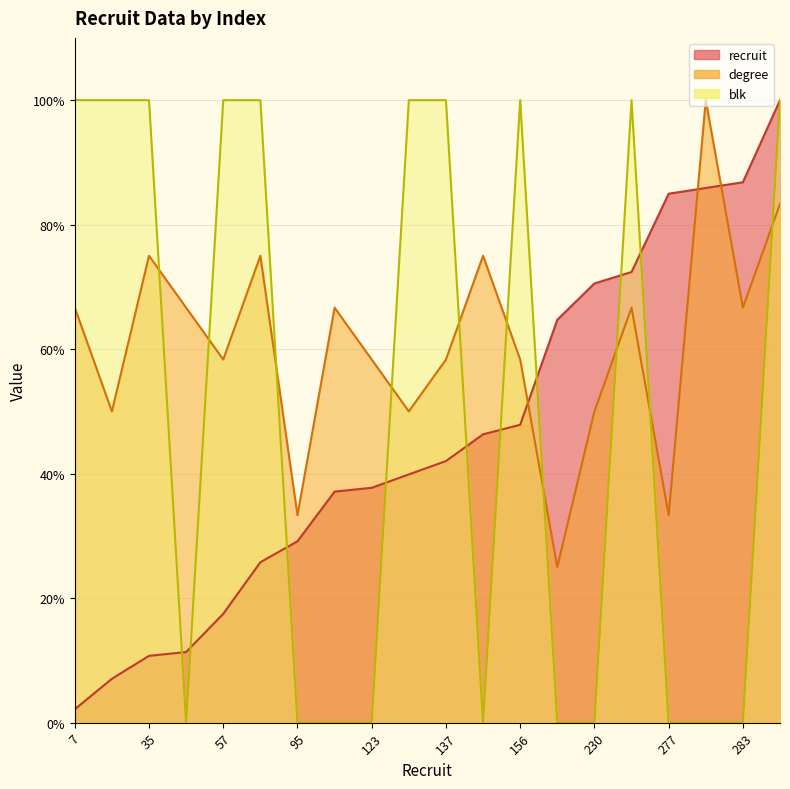

How many intersections are there between degree and blk?

10